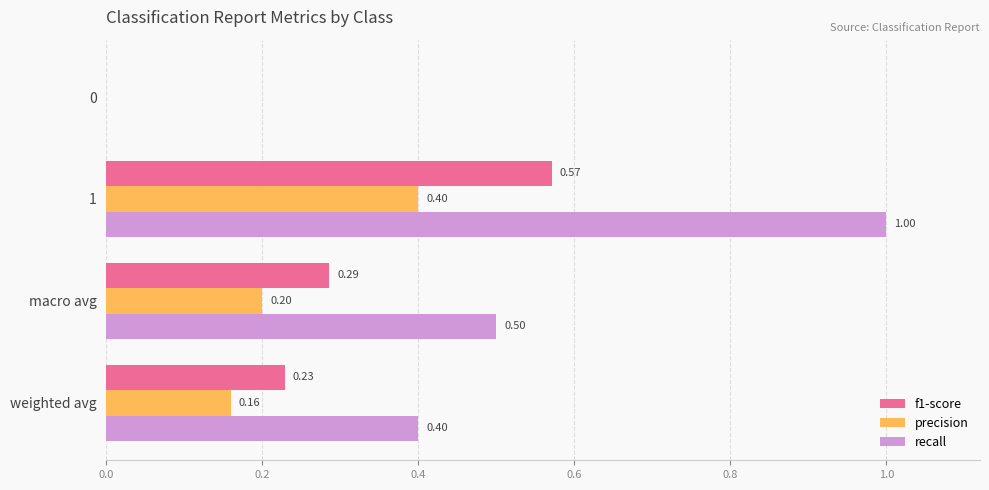

What is the sum of all recall values?

1.9